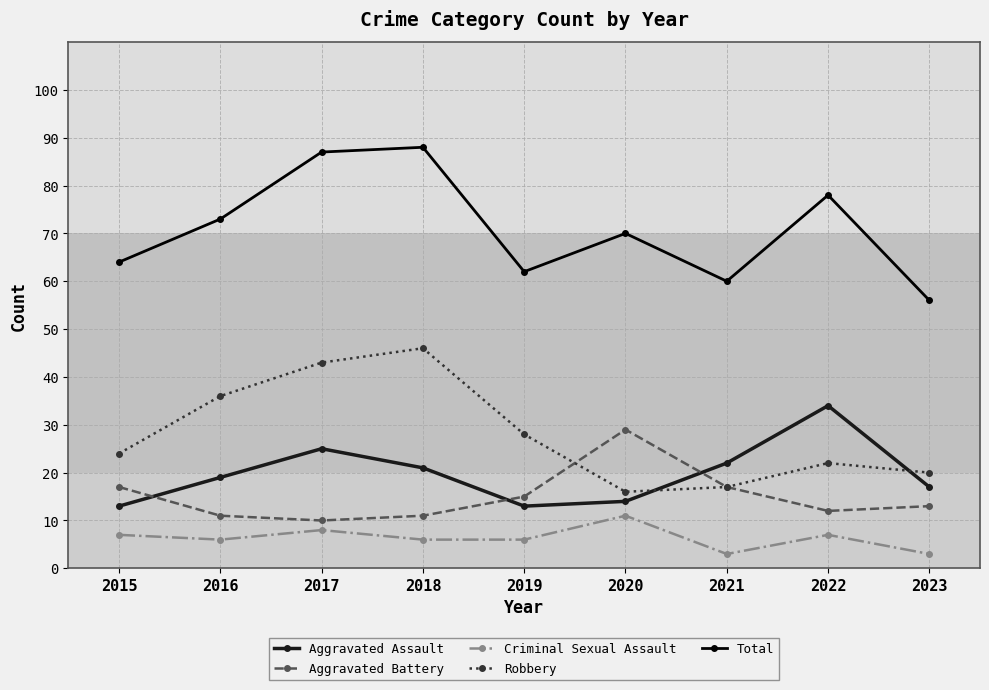

In Aggravated Assault, how many points are lower than both neighbors (excluding endpoints)?

1